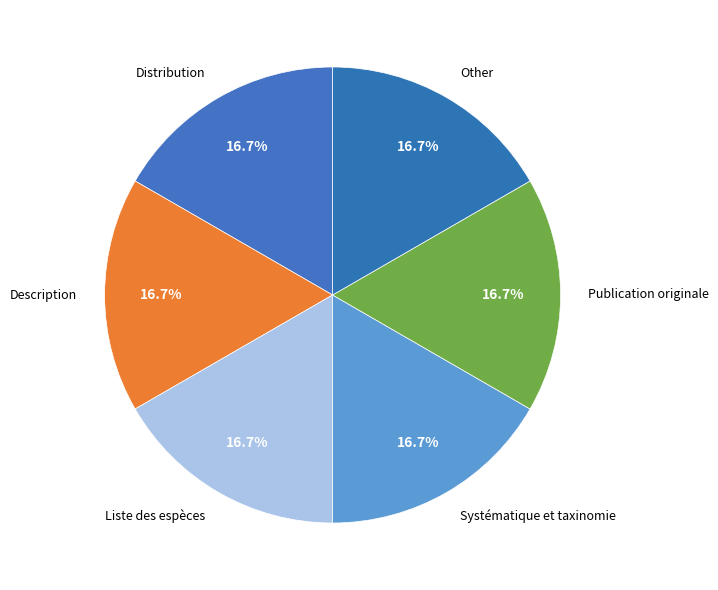

How many segments does this pie chart have?

6